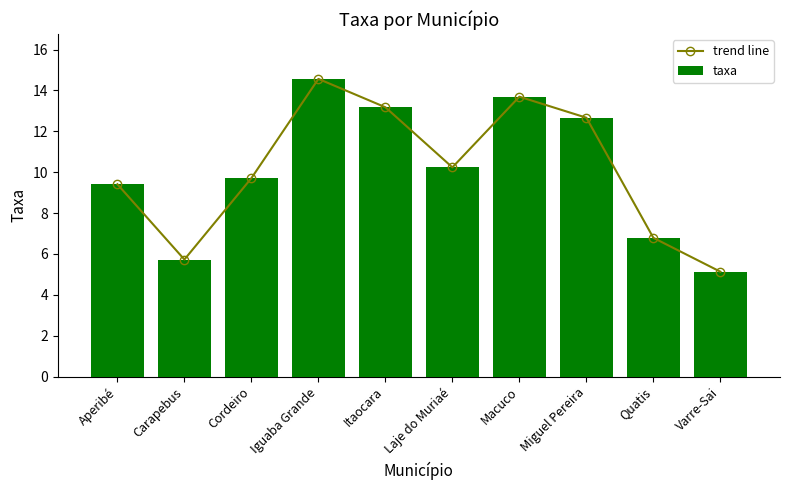

Which has a higher value, Iguaba Grande or Carapebus?

Iguaba Grande